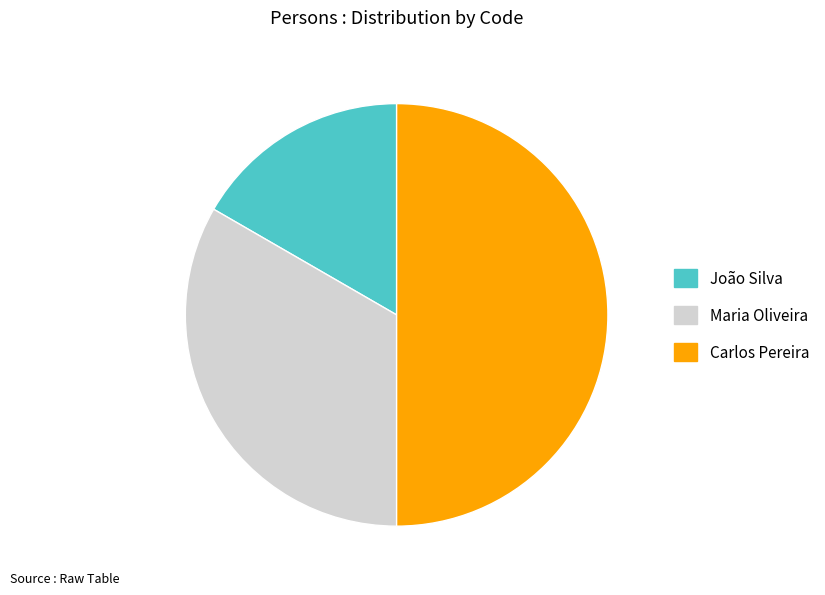

What is the ratio of the value at João Silva to the value at Carlos Pereira?

0.3